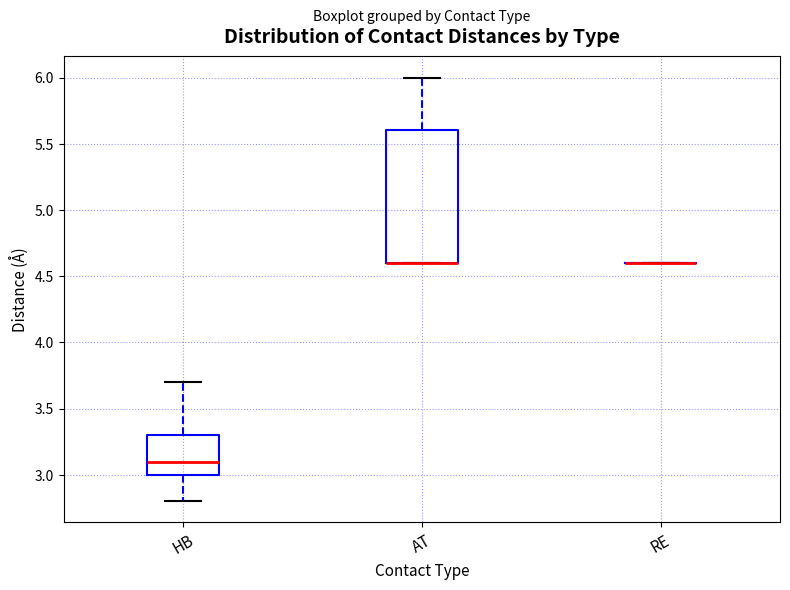

Where is the upper edge of the box for AT on the y-axis? The values are not printed on the chart, so give them approximately, as read against the axis.

5.6